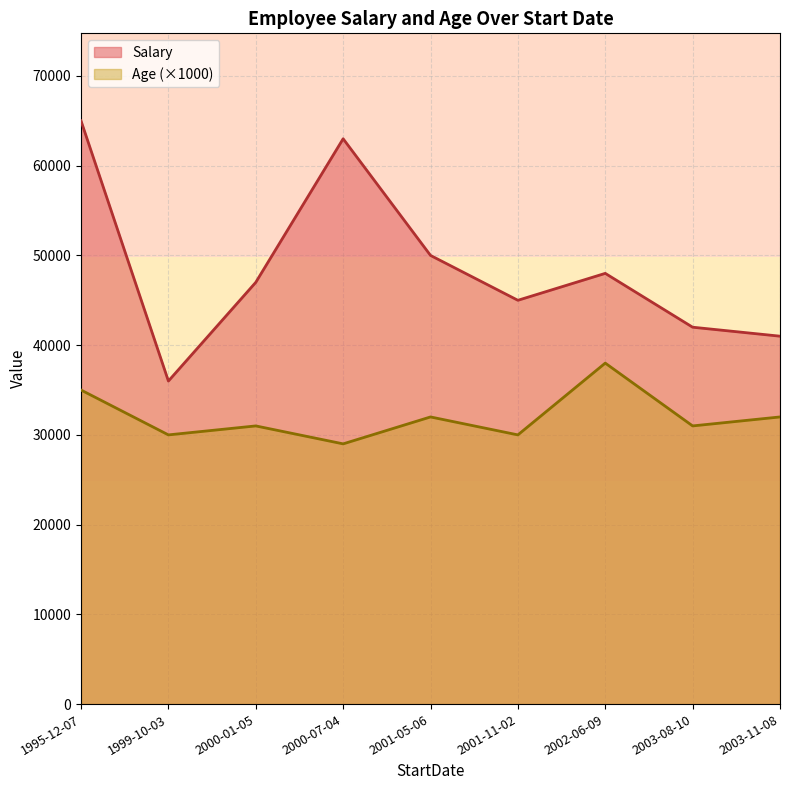

Which series has the largest range (max minus min)?

Salary